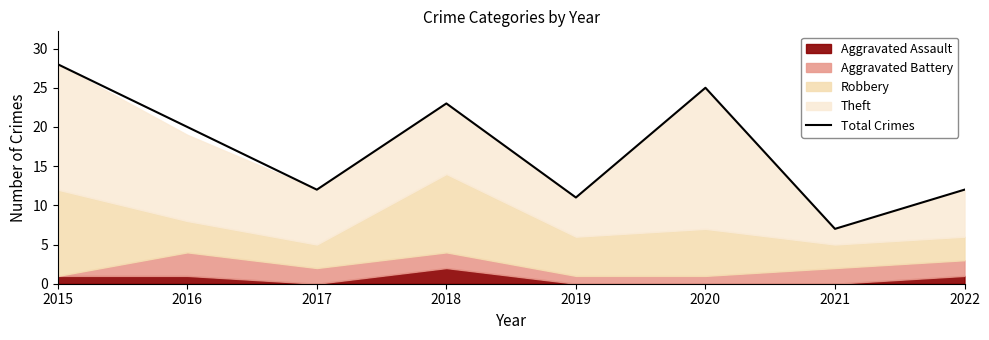

At which category does the chart reach its peak across all series?

2015